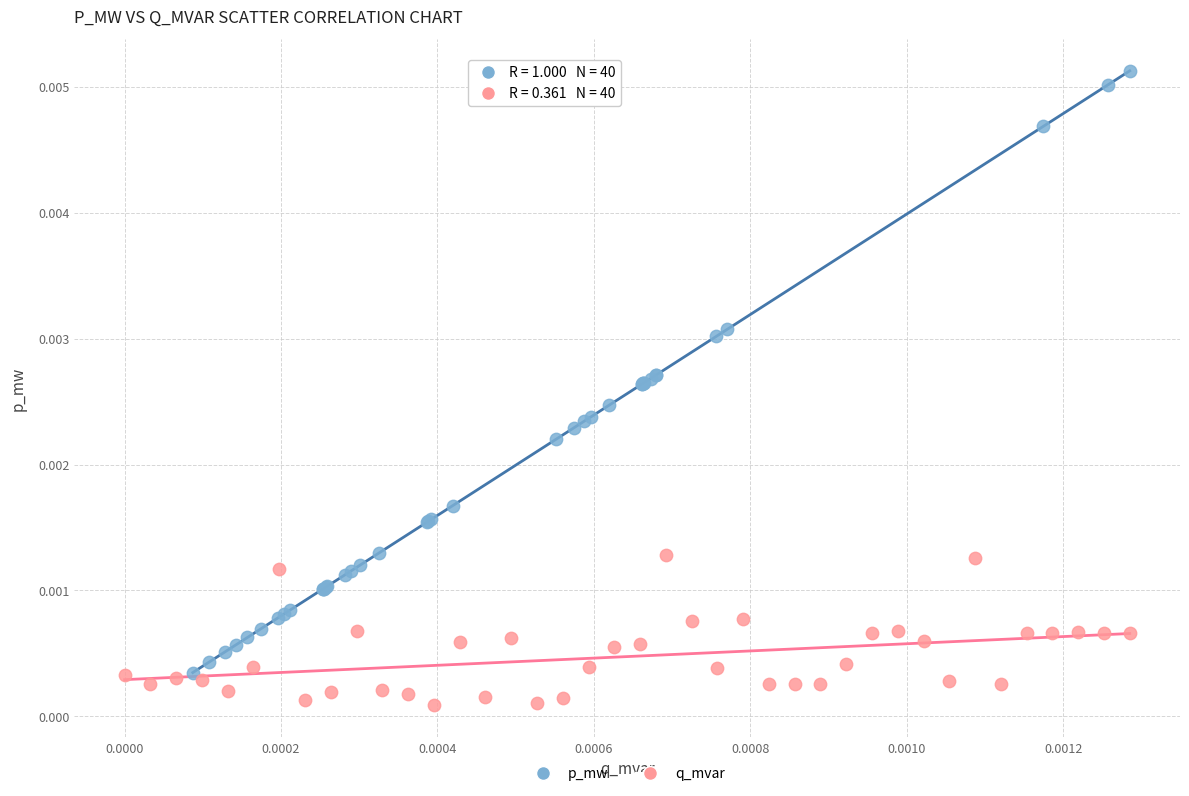

Which series reaches the minimum Y coordinate?

q_mvar